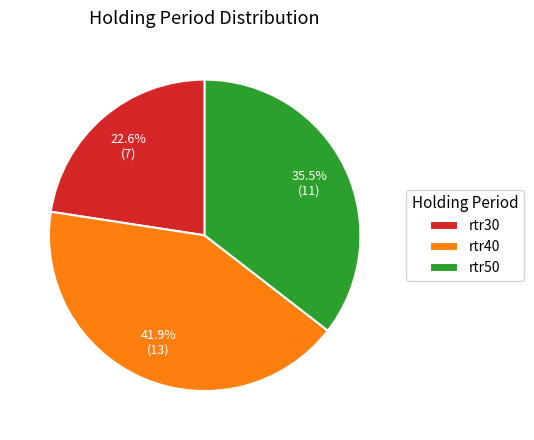

Is it true that rtr30 is 23% of the pie?

True